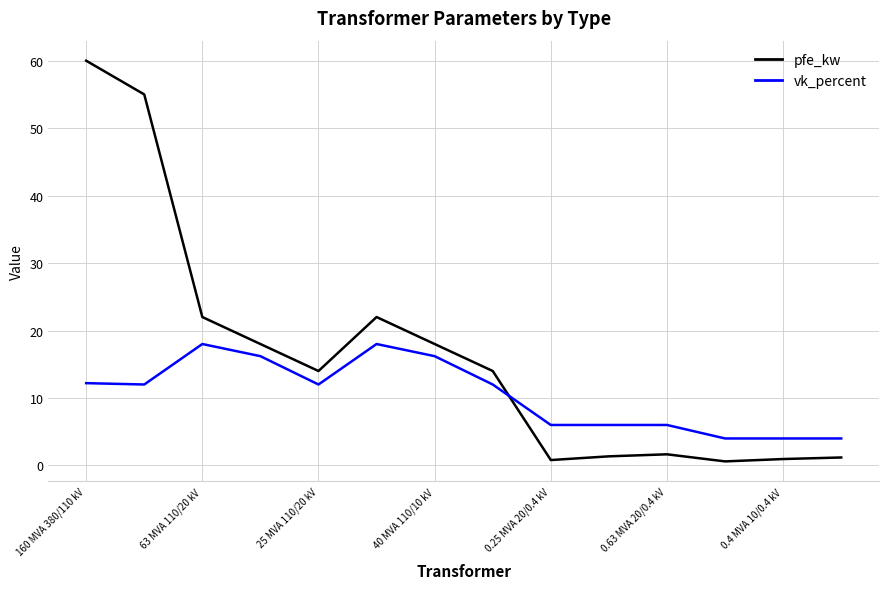

What is the lowest value of the vk_percent series?

4.0